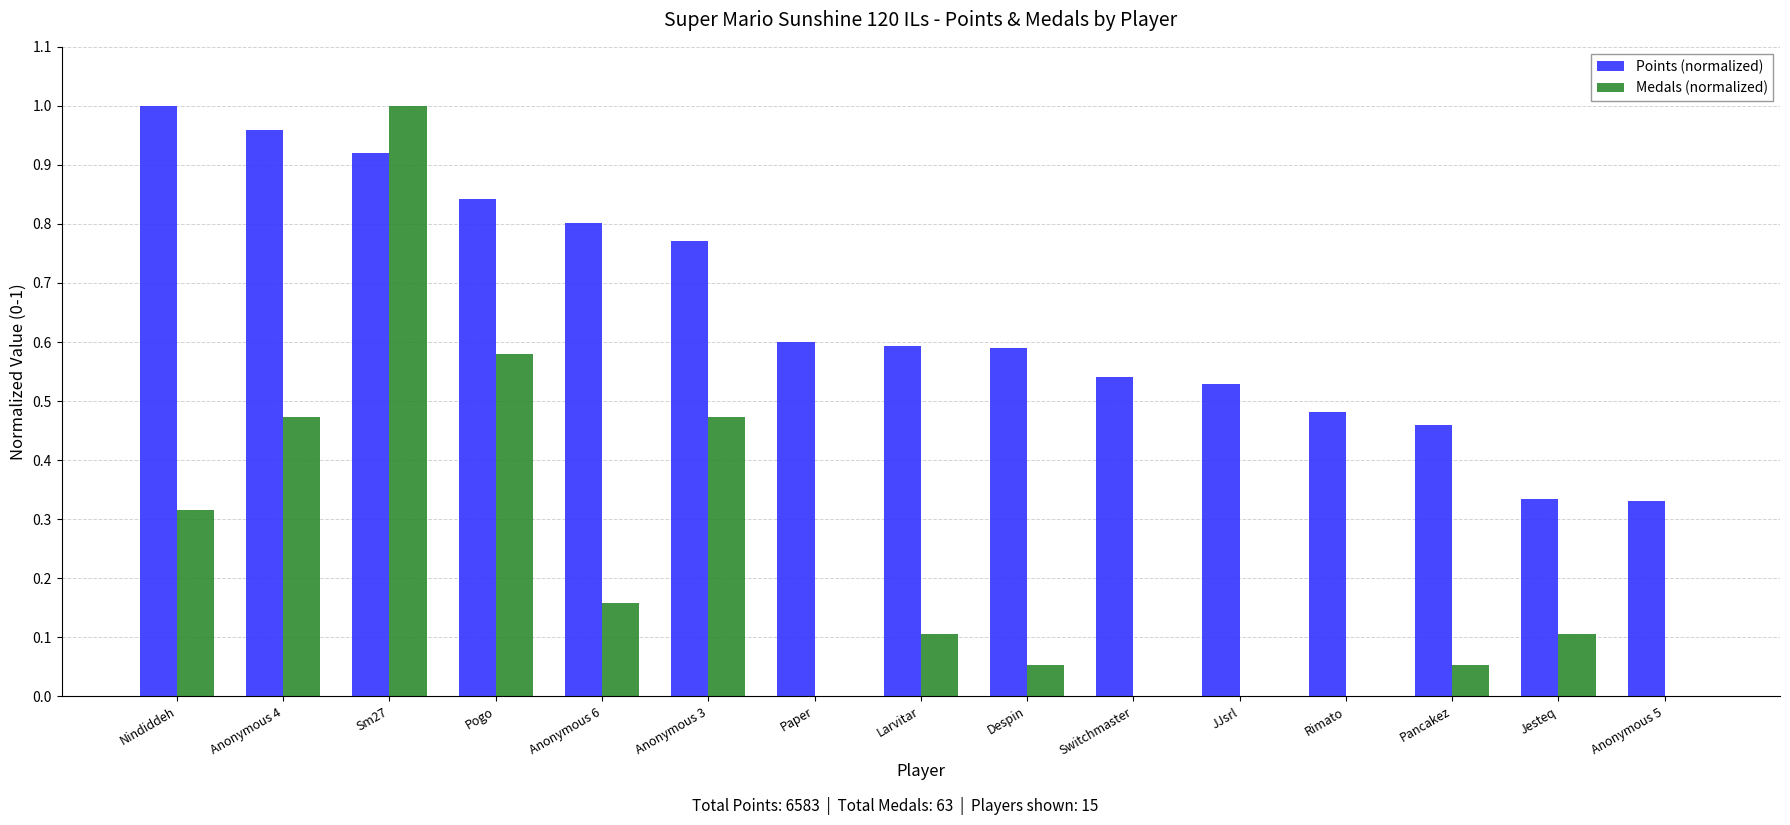

The value of Points (normalized) at Jesteq is 0.5. True or false?

False